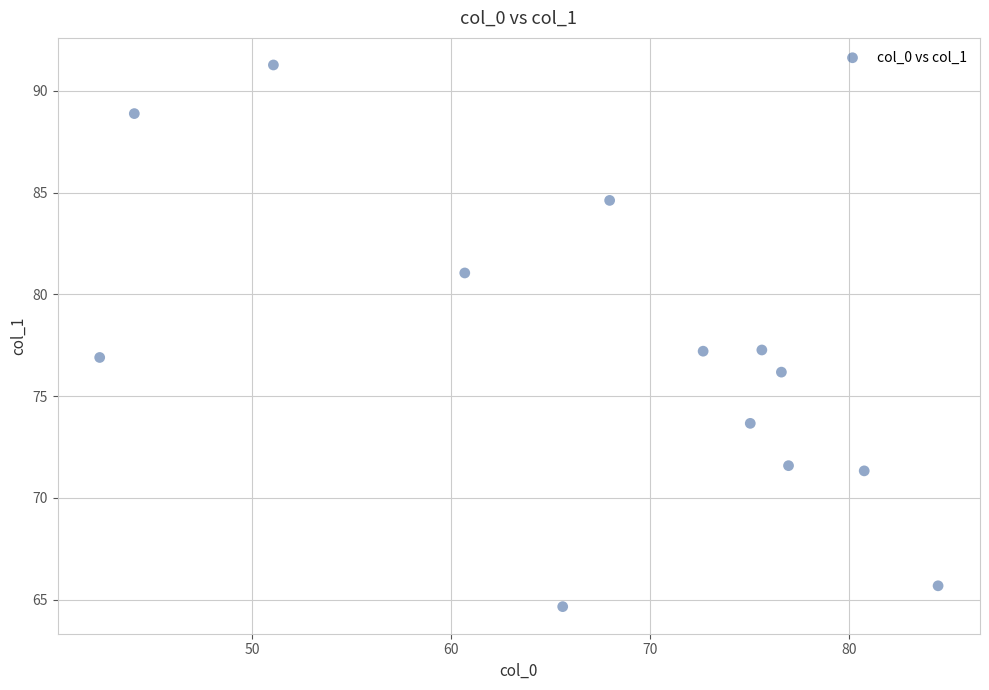

What is the range of X values (max minus min)?

42.1